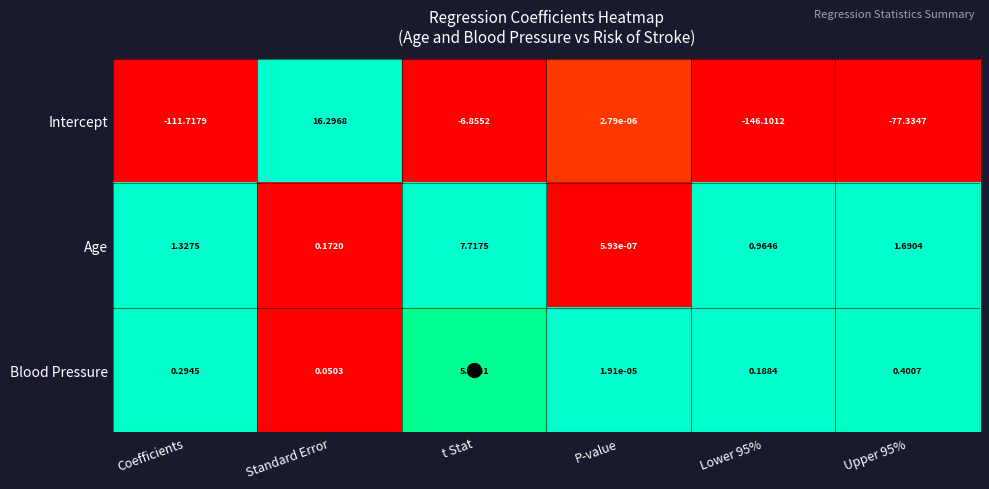

Rank the series at Upper 95% from highest to lowest value.

Age, Blood Pressure, Intercept